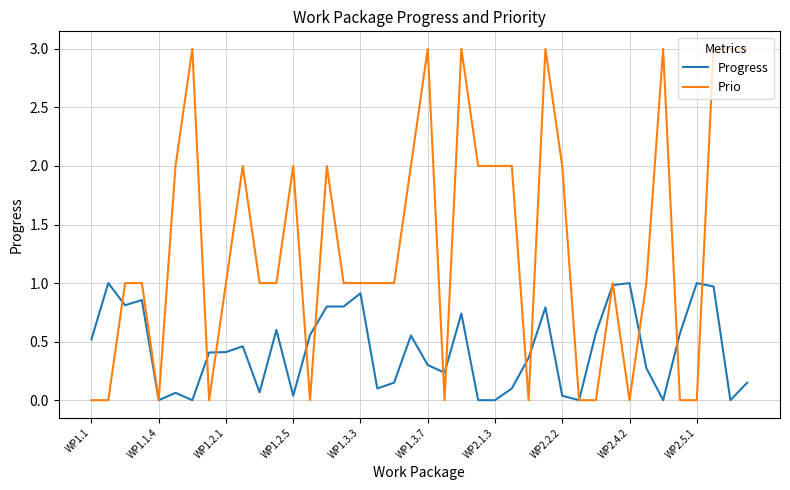

What is the difference between the maximum and minimum values in the Prio series?

3.0